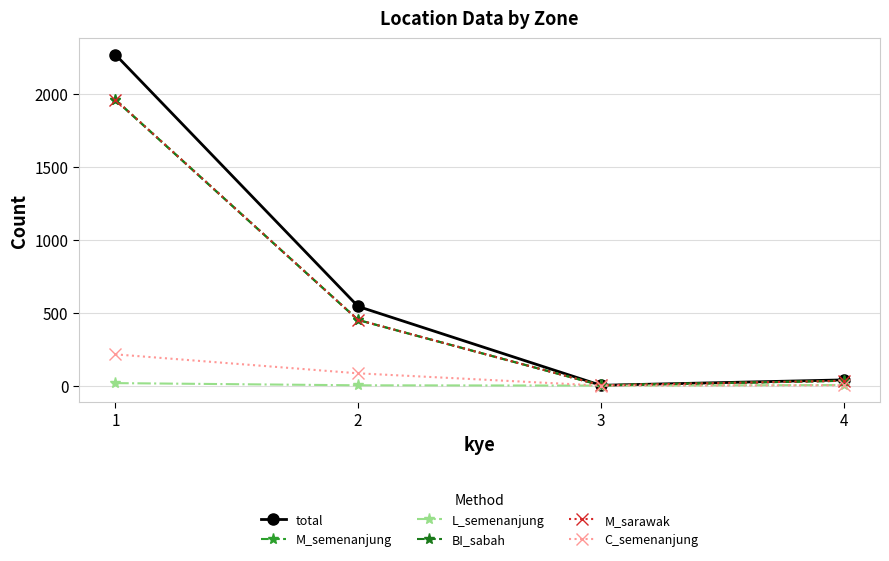

What is the value of the M_semenanjung point at the 1st from the left?

1959